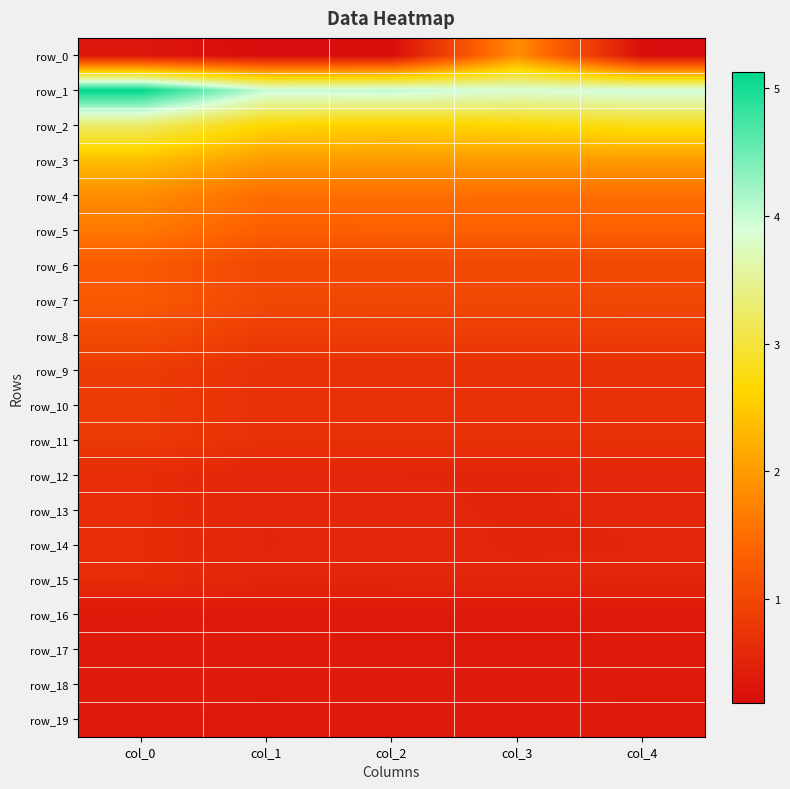

Is it true that row_5 equals 2.3 at col_0?

False